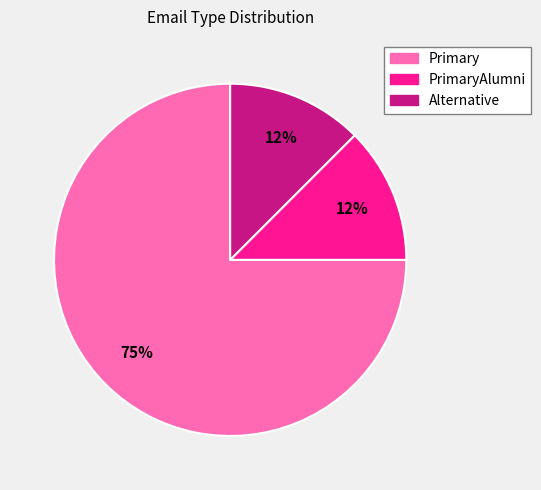

Count the number of slices in the pie.

3